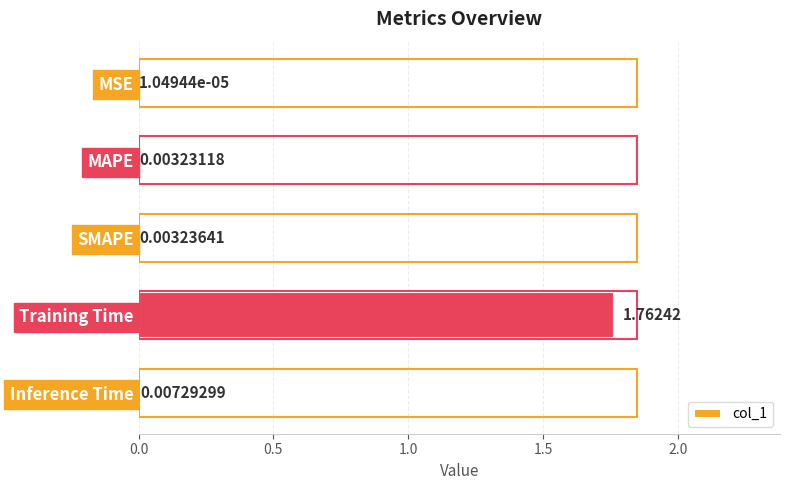

What is the change in value from SMAPE to Training Time?

+1.8